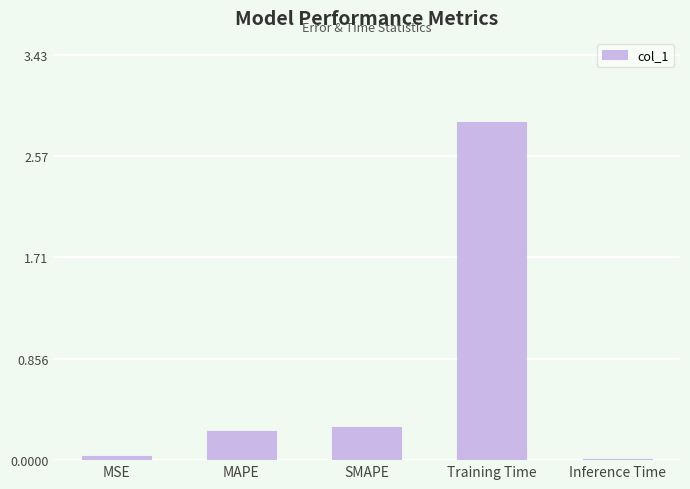

At which category does the chart reach its peak across all series?

Training Time